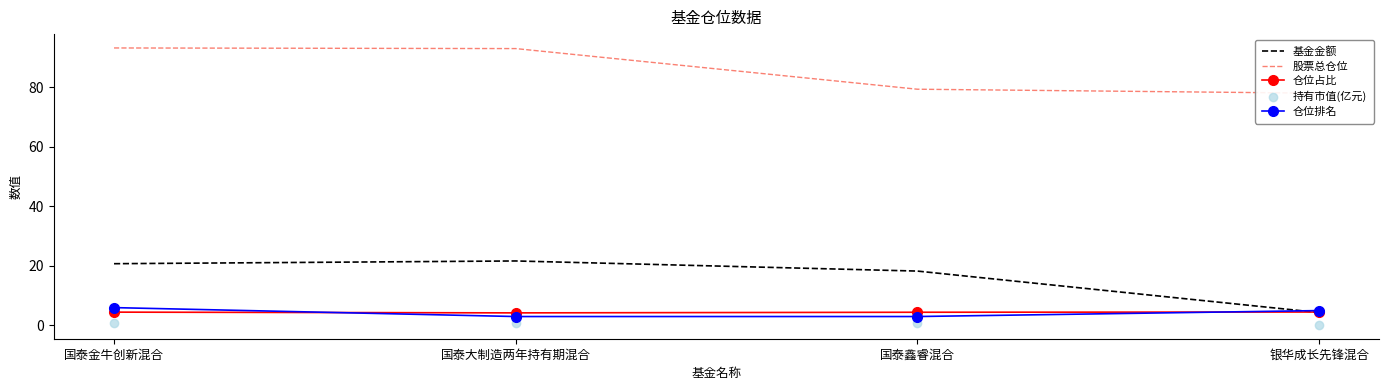

Which series reaches the minimum Y coordinate?

持有市值(亿元)